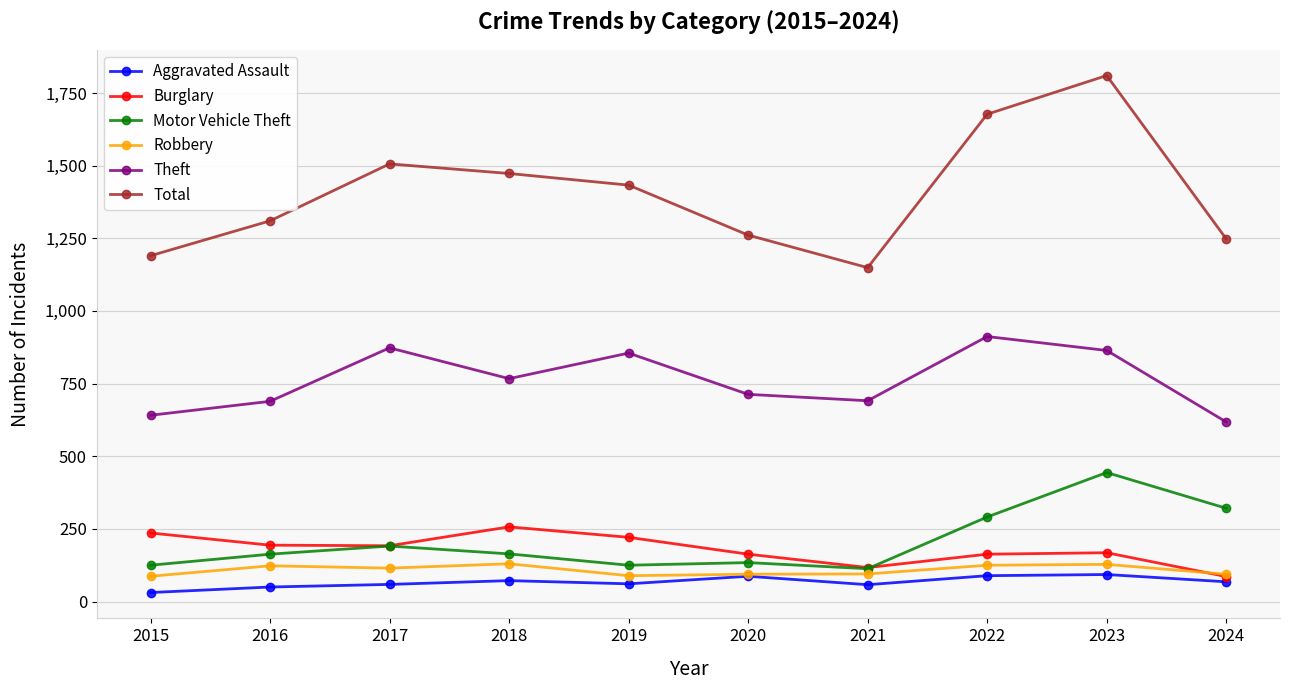

Rank the series at 2019 from highest to lowest value.

Total, Theft, Burglary, Motor Vehicle Theft, Robbery, Aggravated Assault